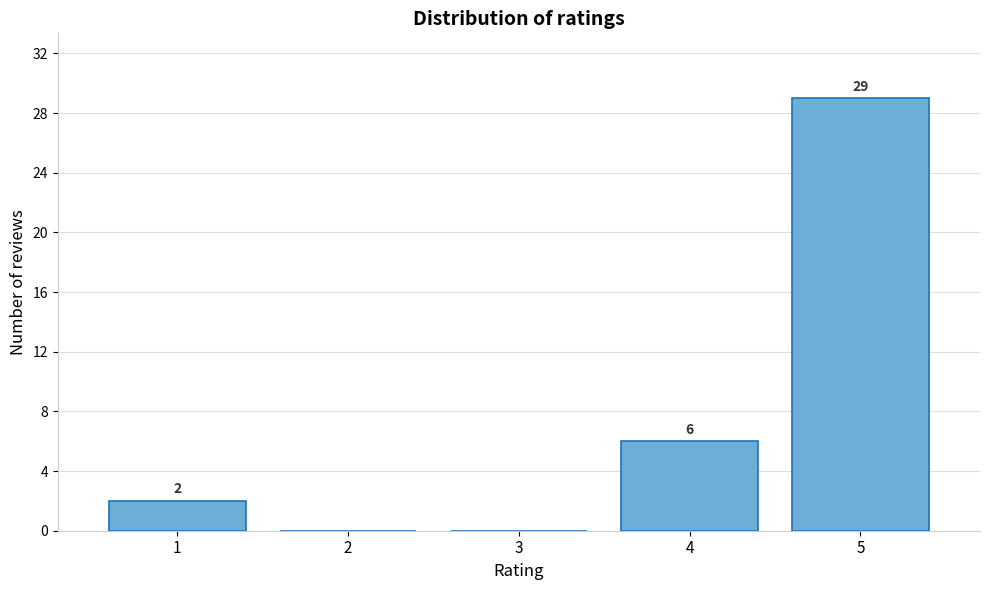

Reading right to left, transcribe all the data shown in this chart.

5=29	4=6	3=0	2=0	1=2